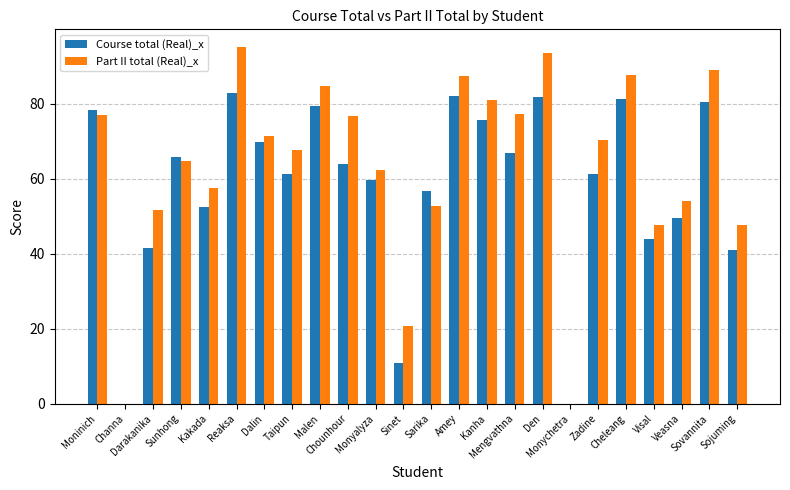

Which series has the largest total across all categories?

Part II total (Real)_x